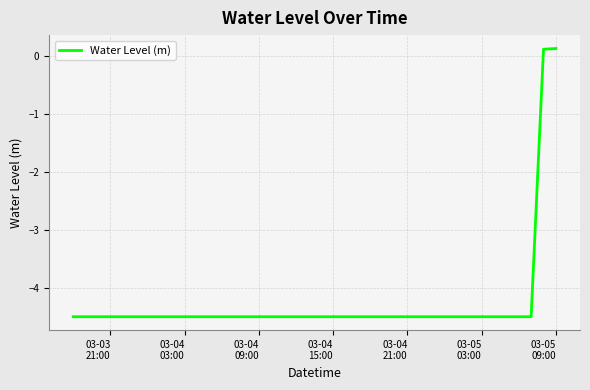

What is the difference between the maximum and minimum values?

4.6